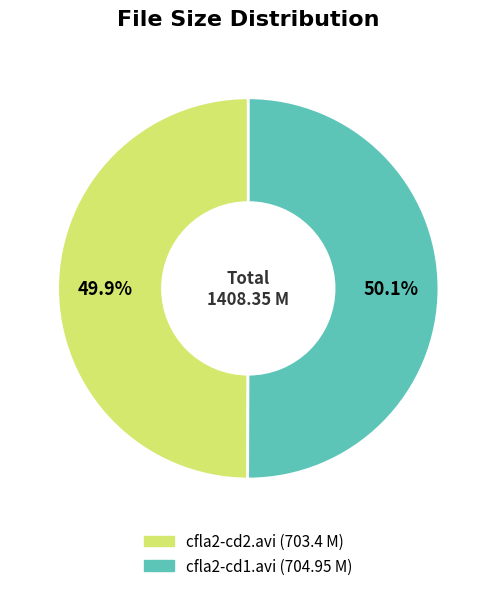

To the nearest percent, what is the combined percentage of cfla2-cd1.avi and cfla2-cd2.avi?

100%